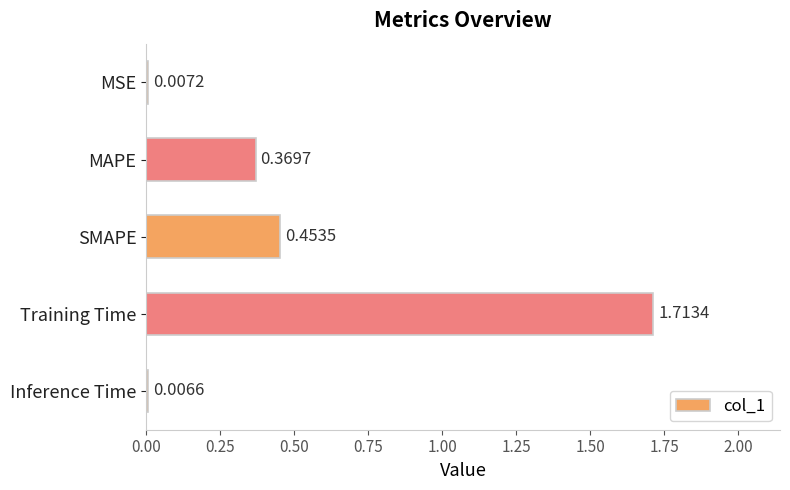

At which category does the chart reach its peak across all series?

Training Time